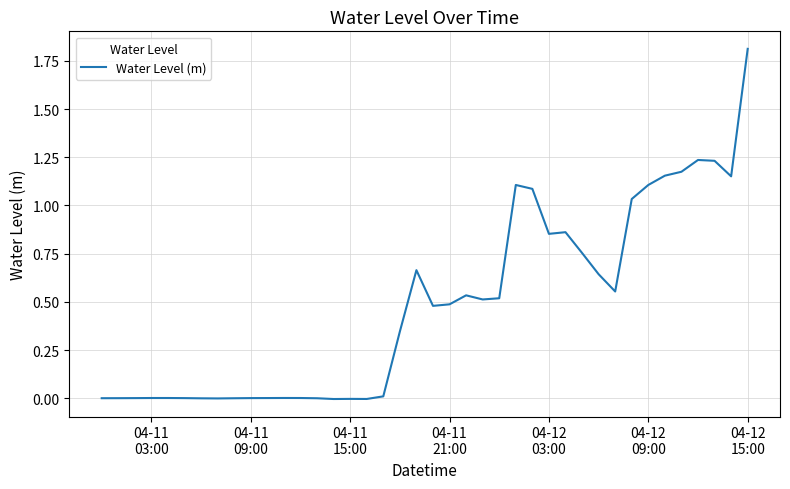

What is the greatest value displayed?

1.8